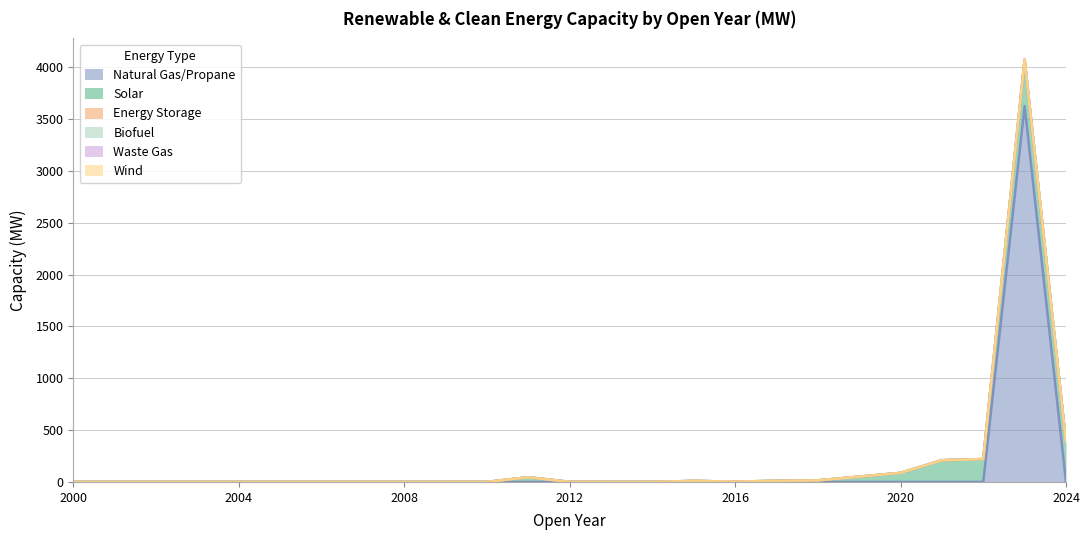

Read the Solar value at 2024.

381.1